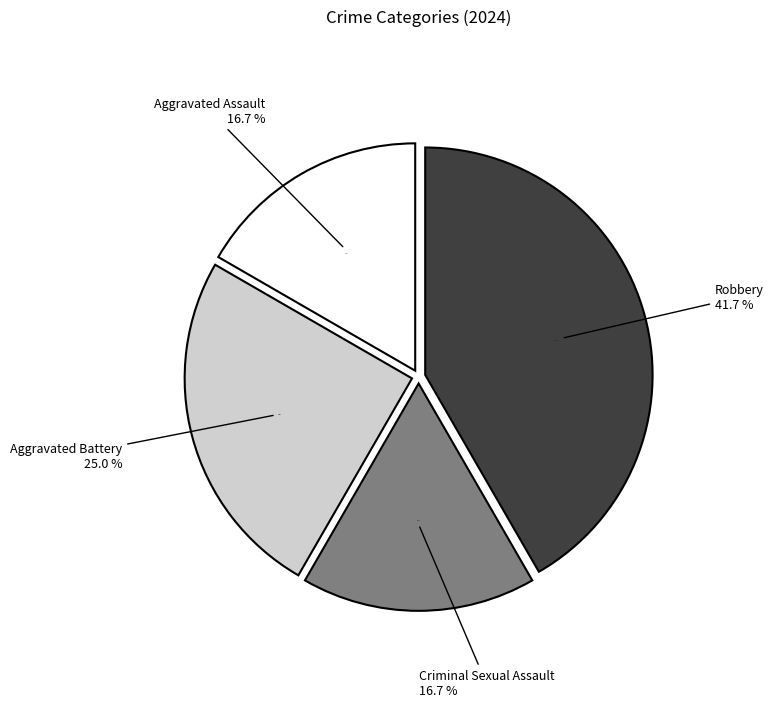

How many slices are in this pie chart?

4